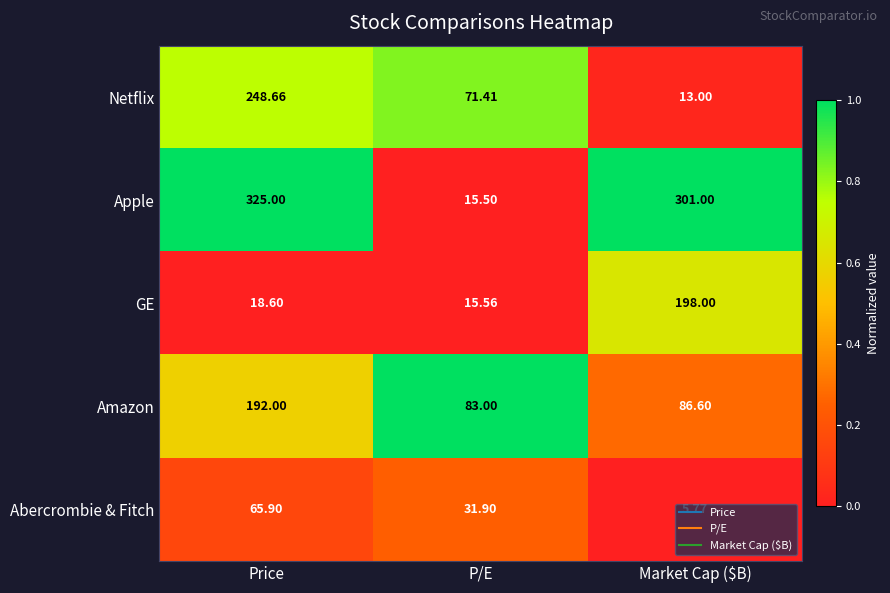

At Market Cap ($B), list the series in order from largest to smallest.

Apple, GE, Amazon, Netflix, Abercrombie & Fitch